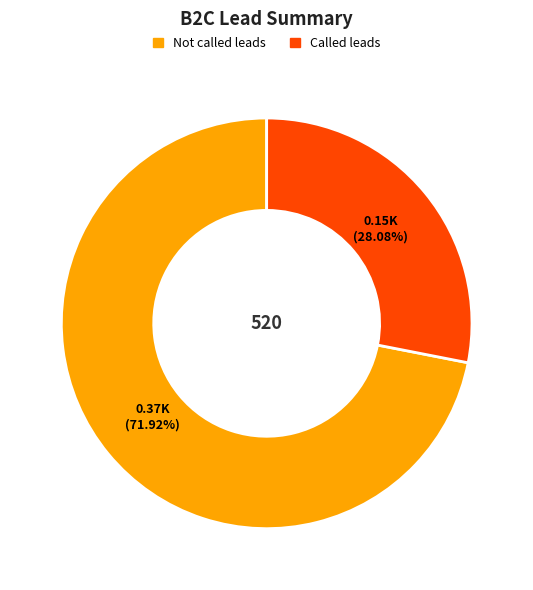

Which slice is the largest?

Not called leads